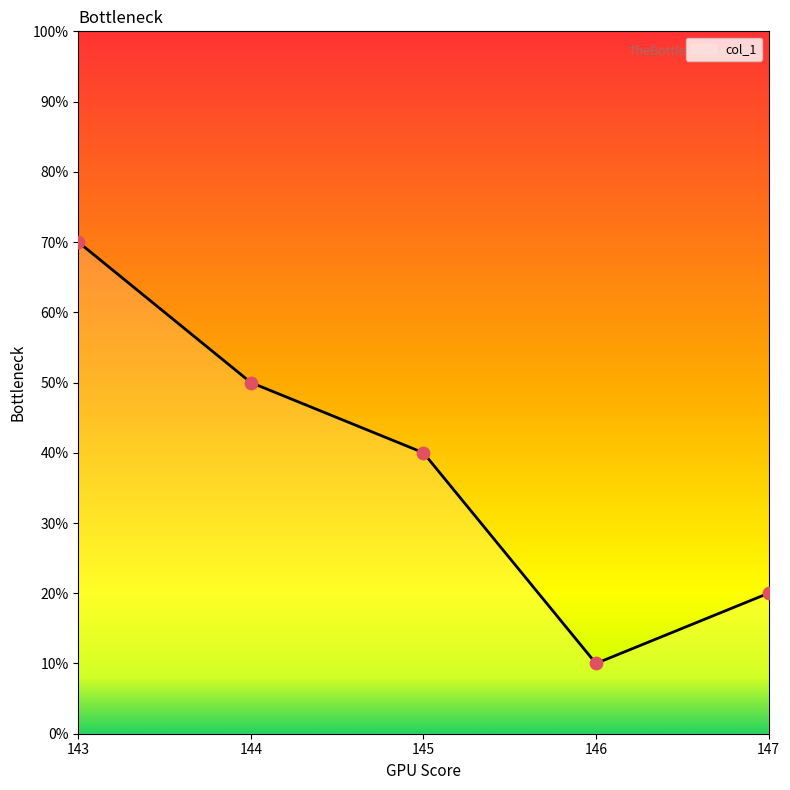

Which has a higher value, 145 or 146?

145